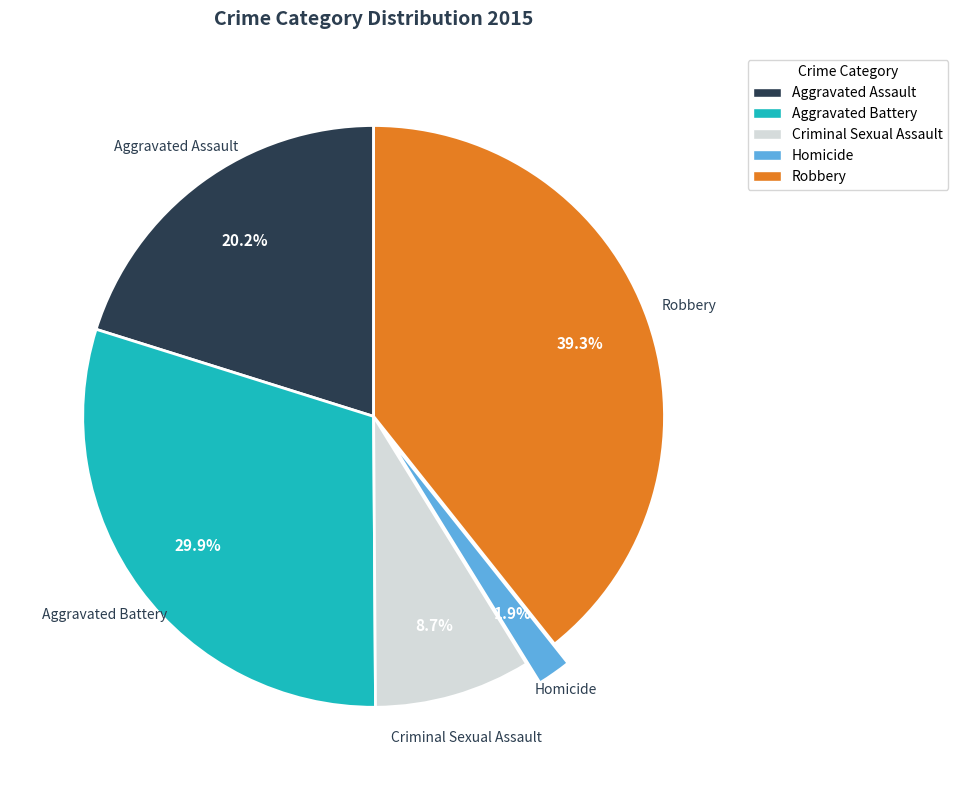

Is there any slice that represents more than half of the pie?

No